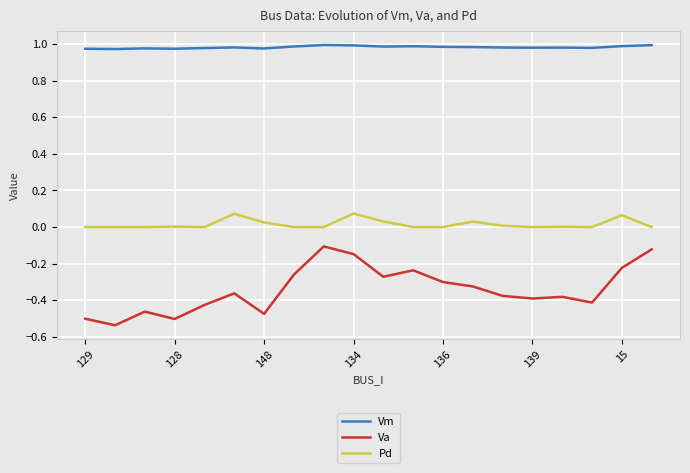

How many lines are shown in the chart?

3